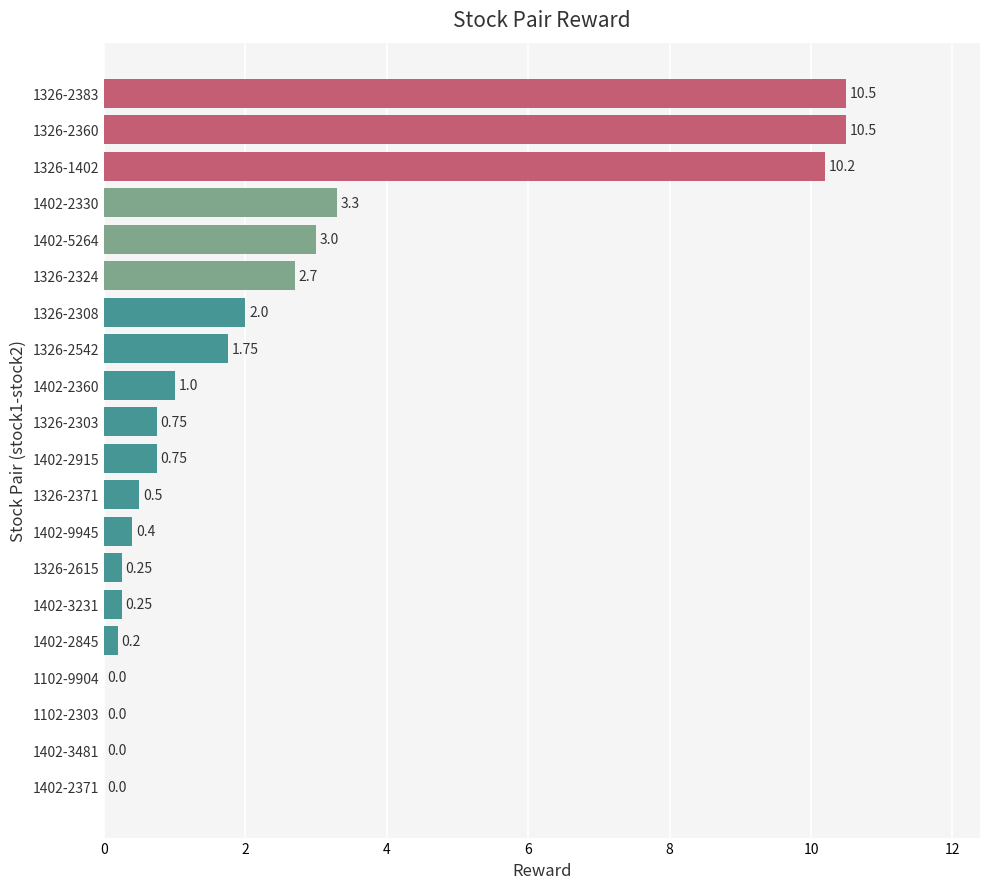

Which has a higher value, 1326-2360 or 1402-9945?

1326-2360